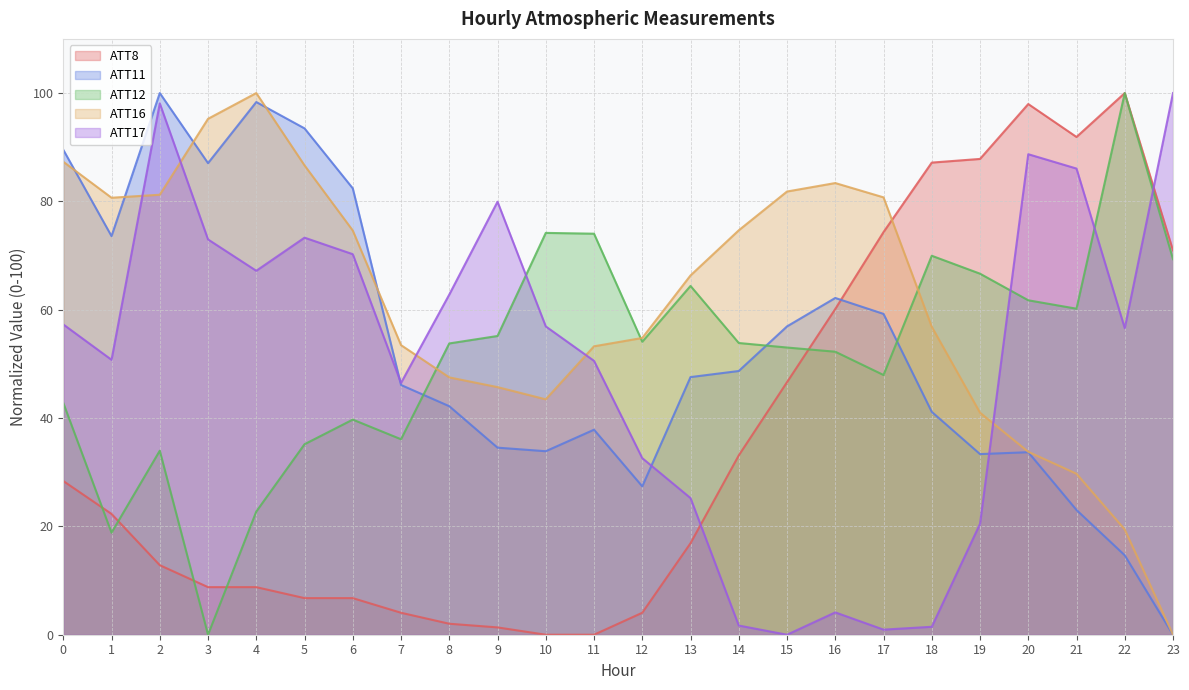

After their last crossing, which series has the higher values: ATT8 or ATT12?

ATT8